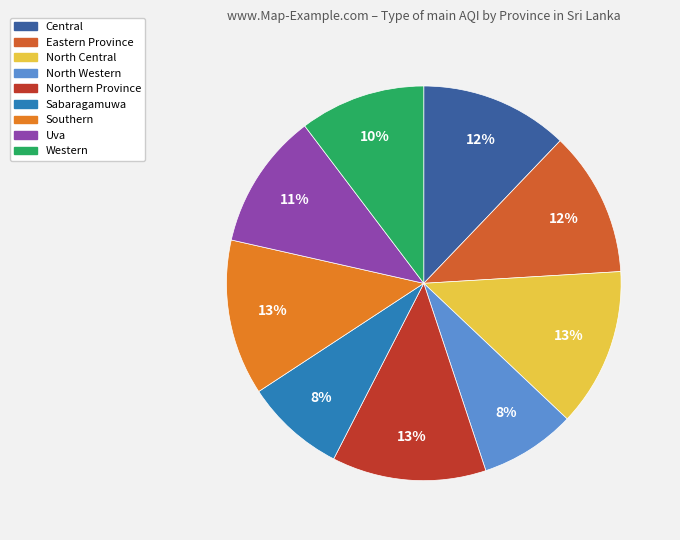

Is there any slice that represents more than half of the pie?

No